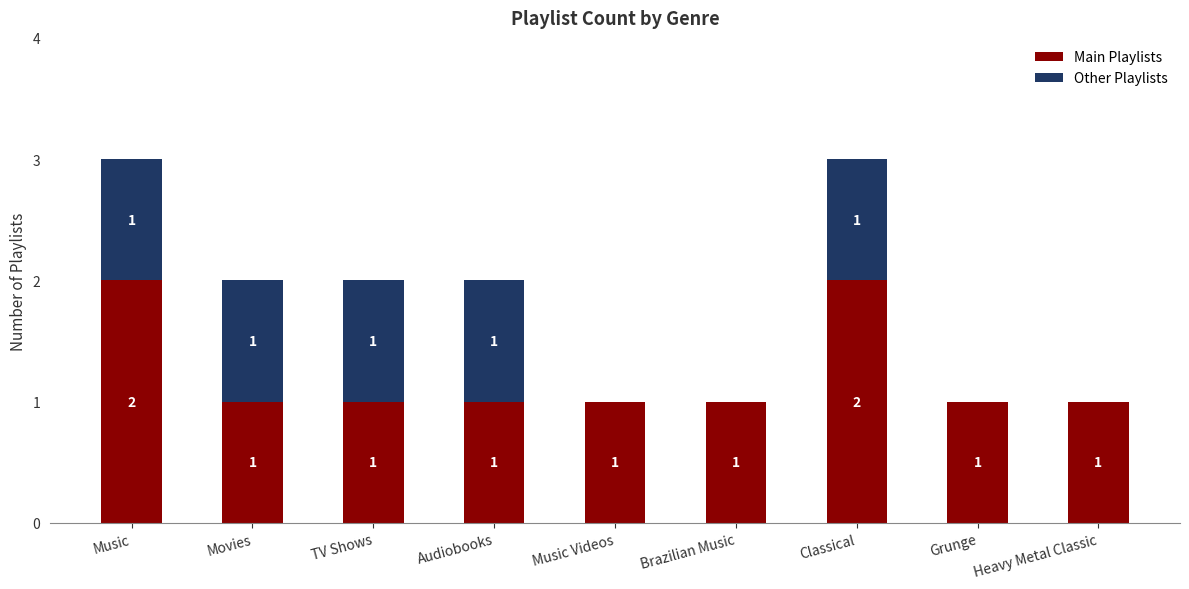

Reading left to right, list the values for the Main Playlists series.

Music=2	Movies=1	TV Shows=1	Audiobooks=1	Music Videos=1	Brazilian Music=1	Classical=2	Grunge=1	Heavy Metal Classic=1